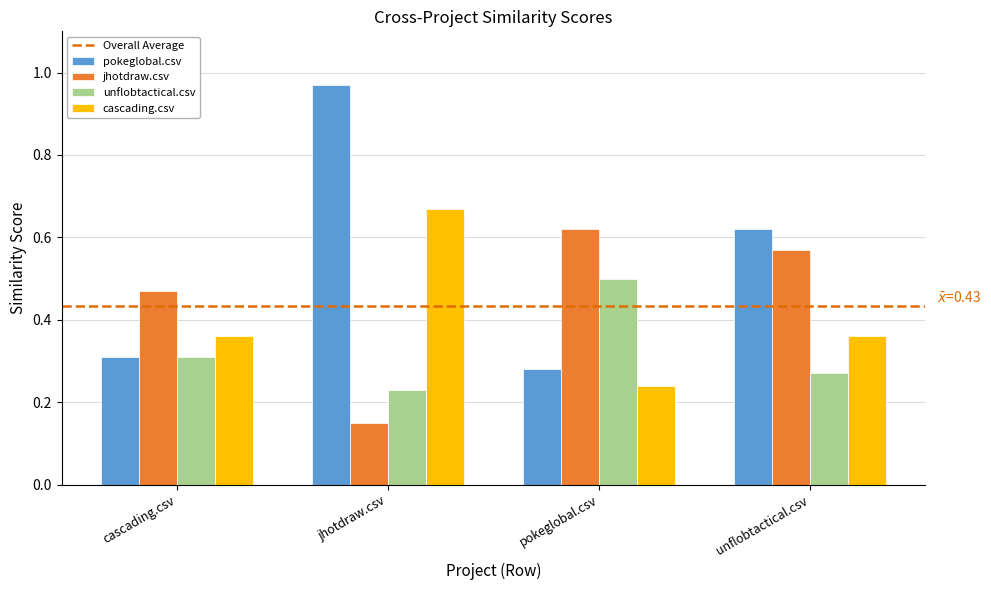

Which category has the lowest value across all series?

jhotdraw.csv